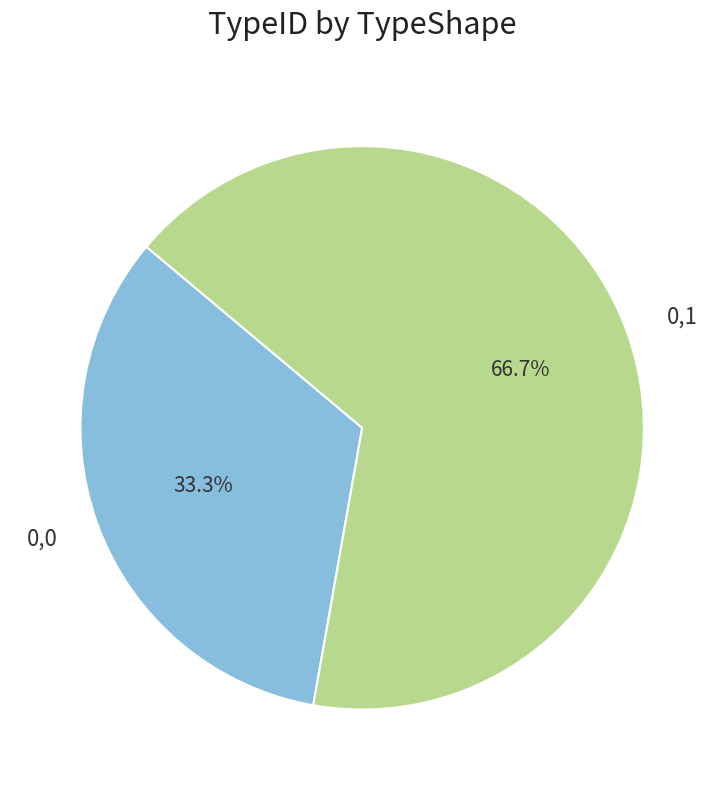

Is it true that 0,0 is 33% of the pie?

True